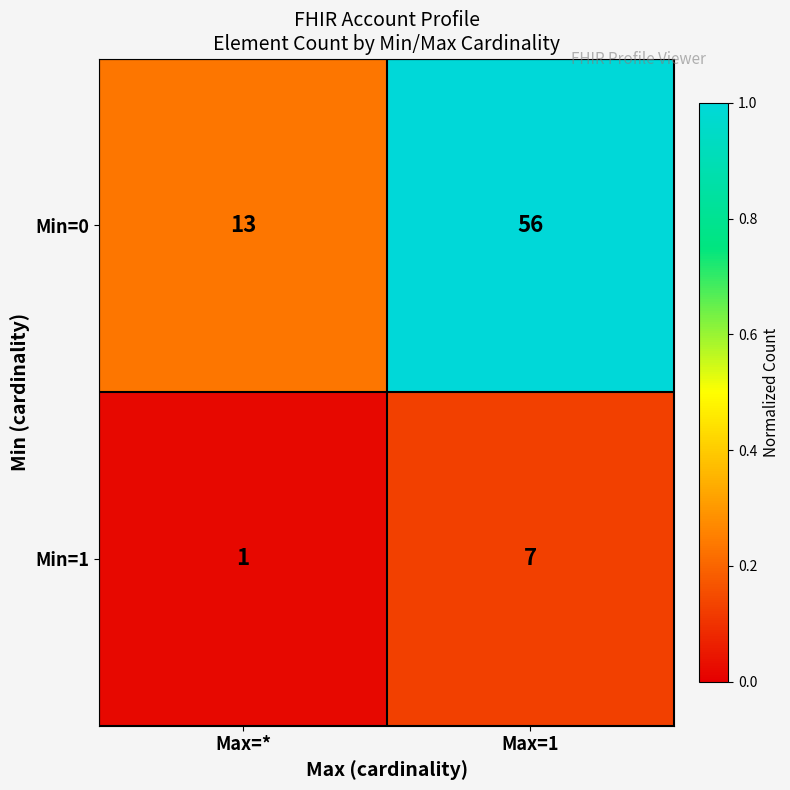

List the labels in order of Min=1 value, smallest first.

Max=*, Max=1